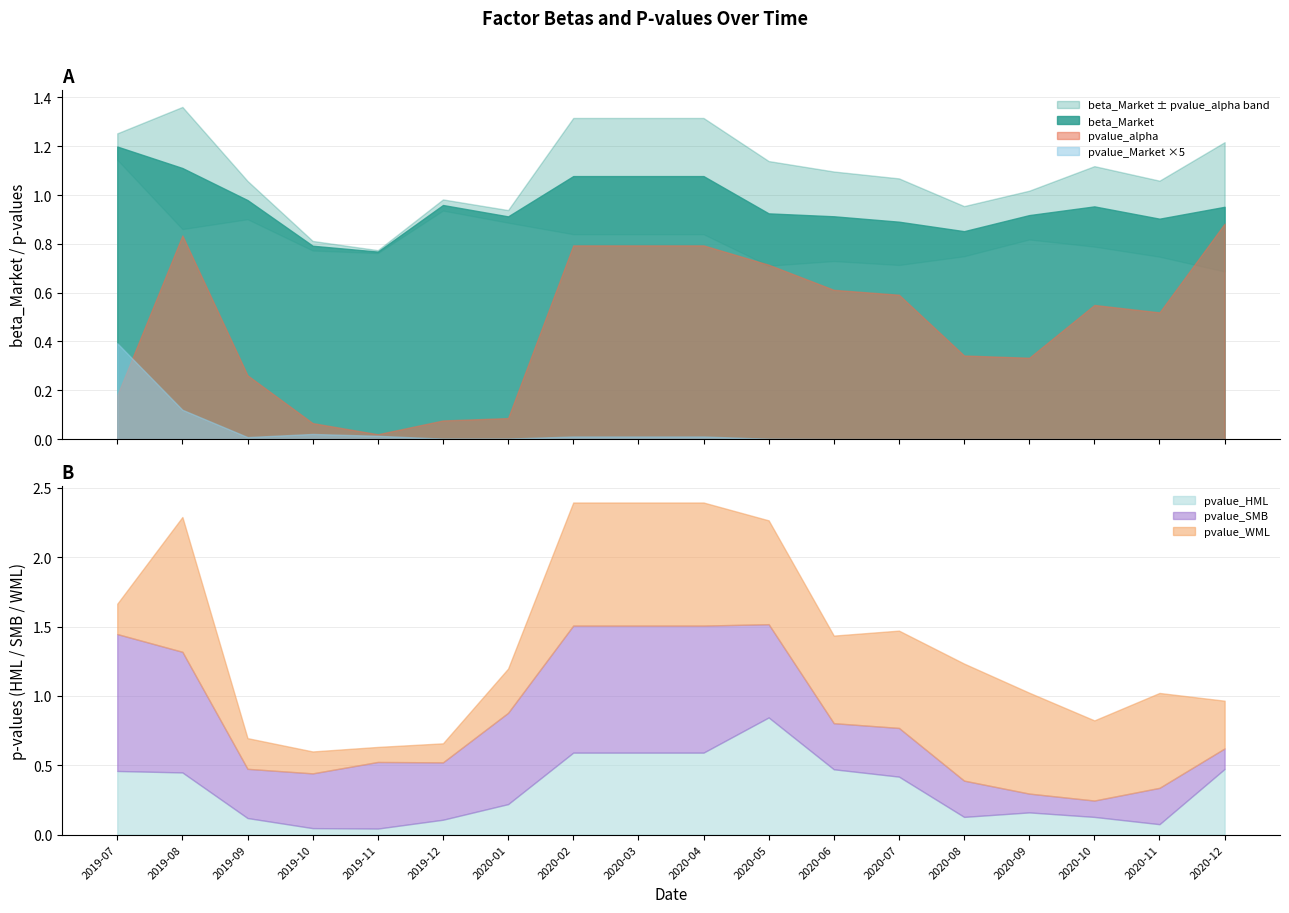

True or false: pvalue_Market and pvalue_alpha intersect in this chart.

False